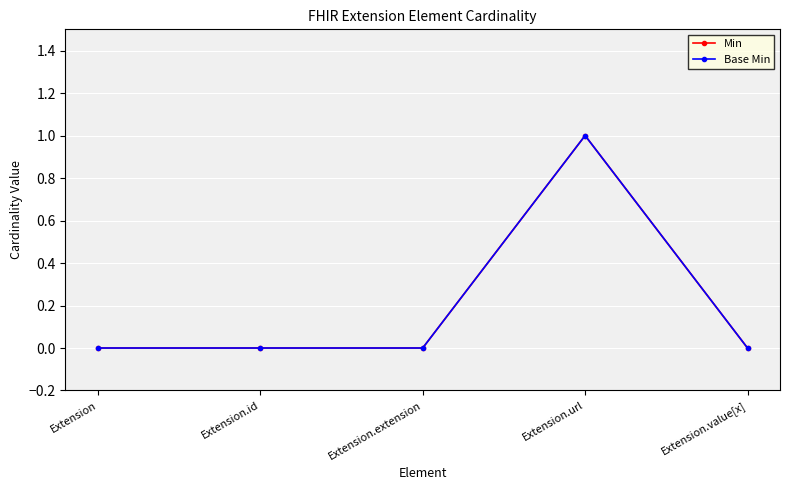

At which label is Min closest to 0?

Extension